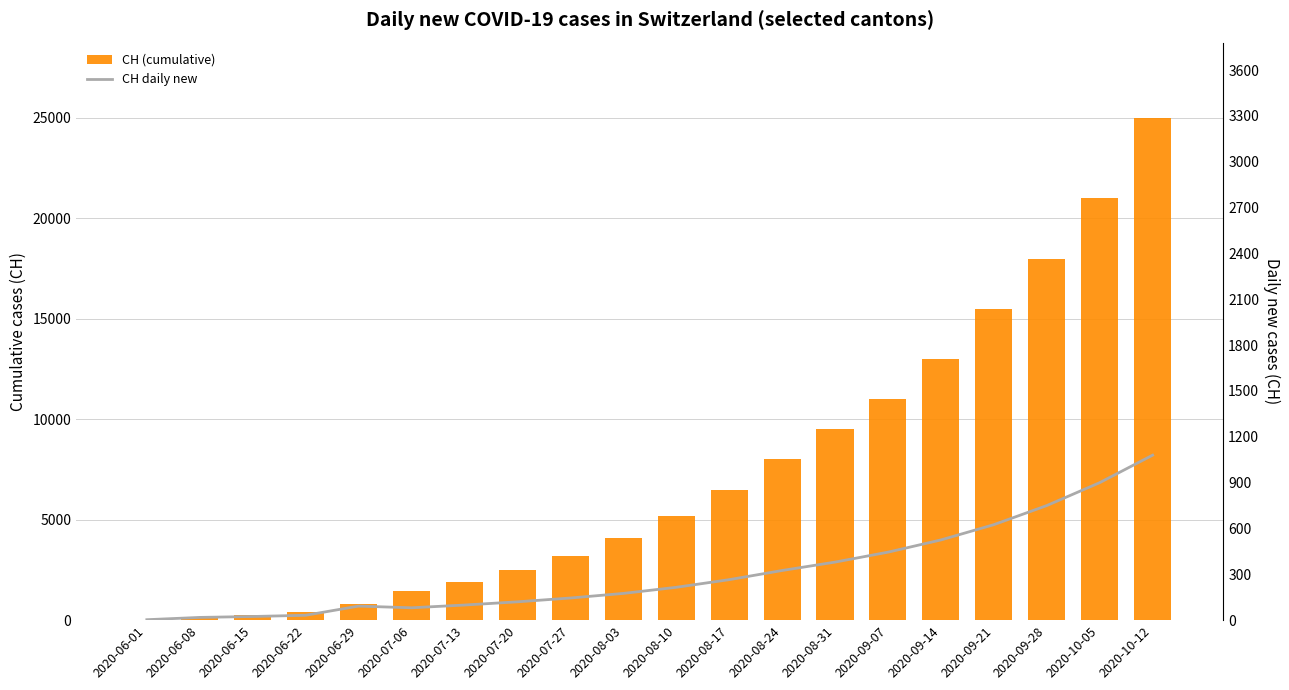

What is the approximate value of CH (cumulative) at 2020-08-17, to the nearest 10?

6500